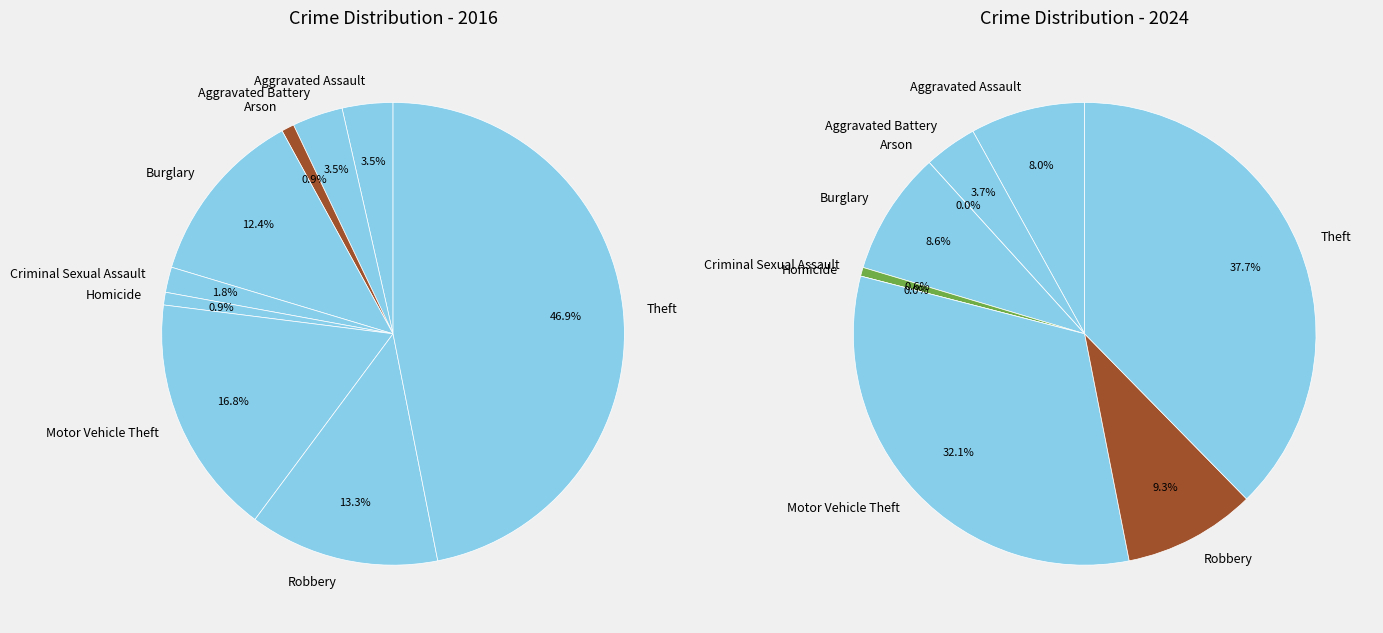

Is there any slice that represents more than half of the pie?

No